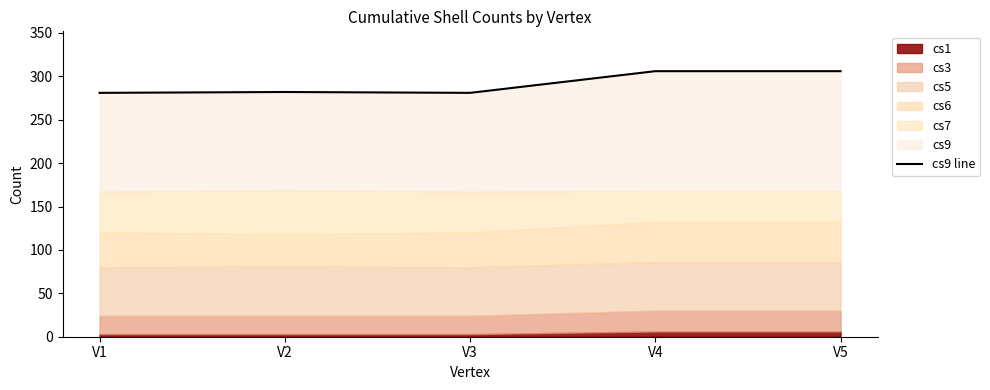

The chart shows a value of 306 at V5. True or false?

True